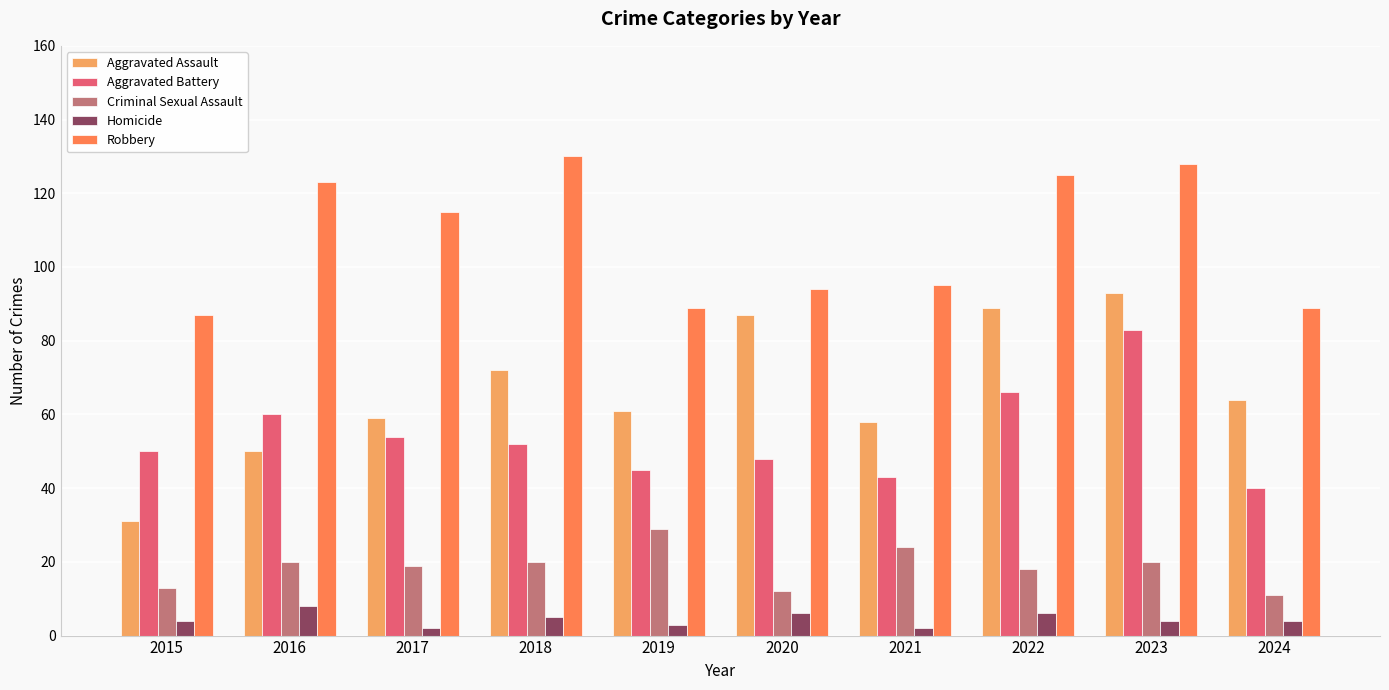

How many data points in Robbery are less than 115?

5